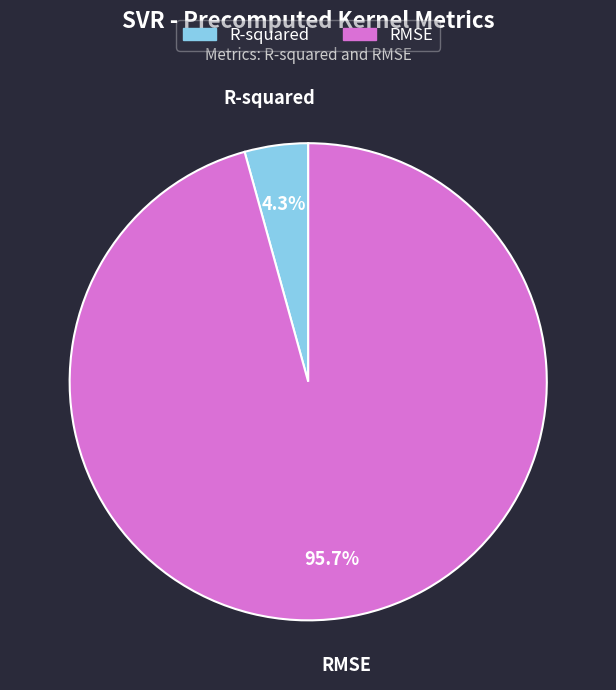

Combined, do RMSE and R-squared account for over 50%?

Yes